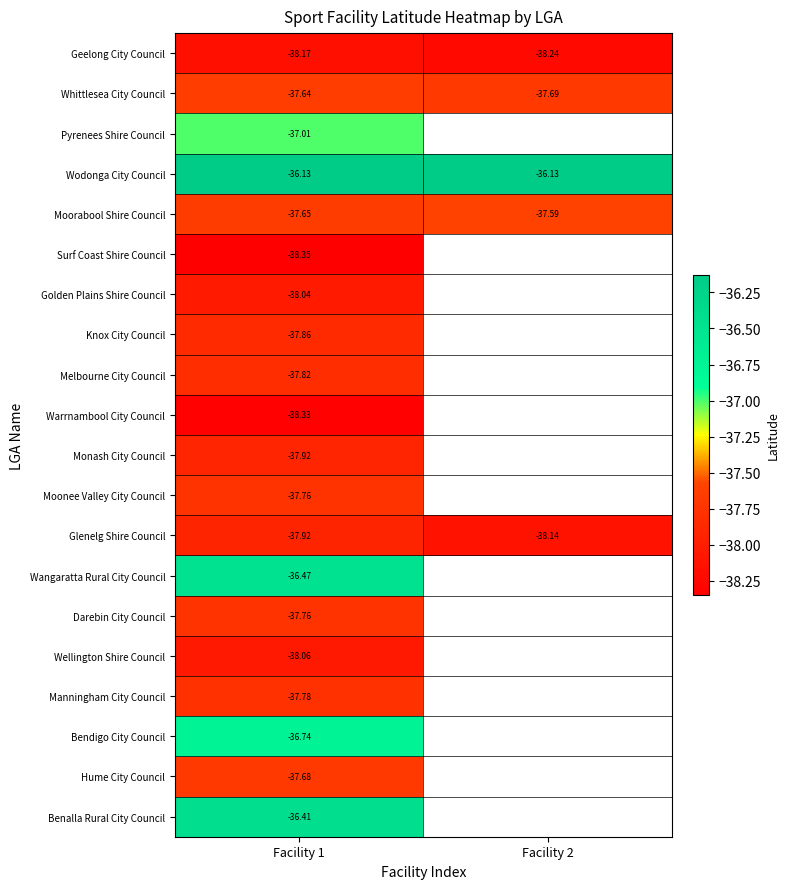

What is the minimum value shown in the chart?

-38.3